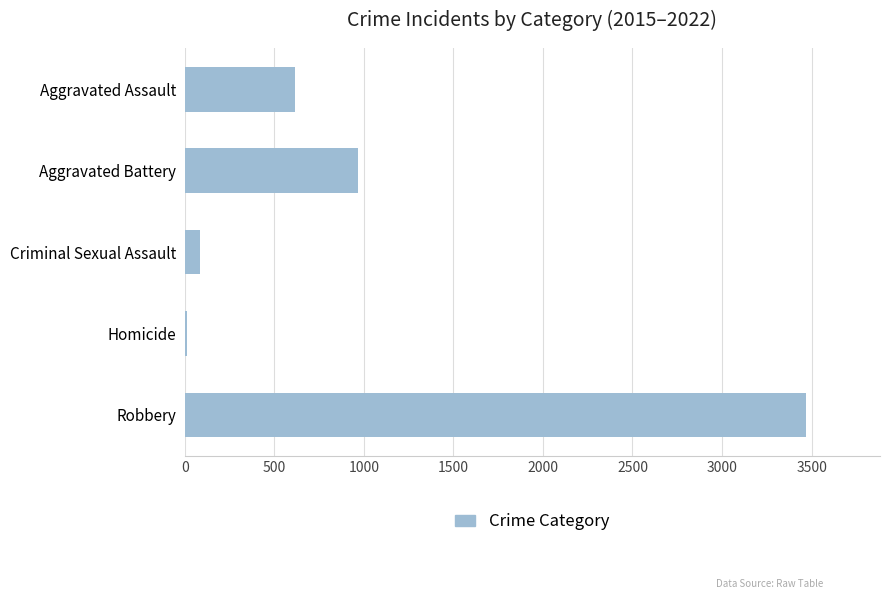

Which has a higher value, Criminal Sexual Assault or Aggravated Battery?

Aggravated Battery